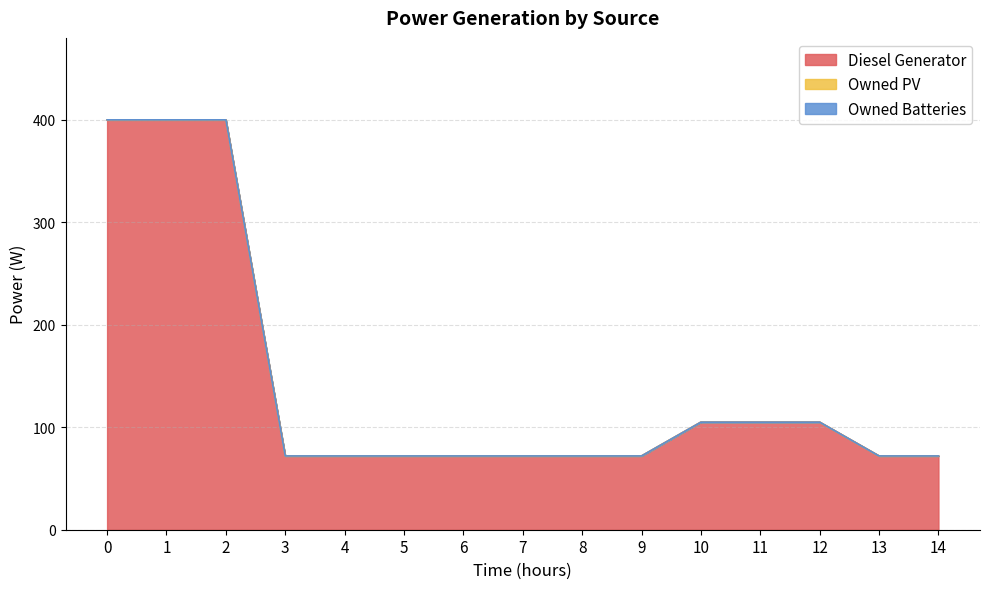

At which label is Diesel Generator closest to 236?

10